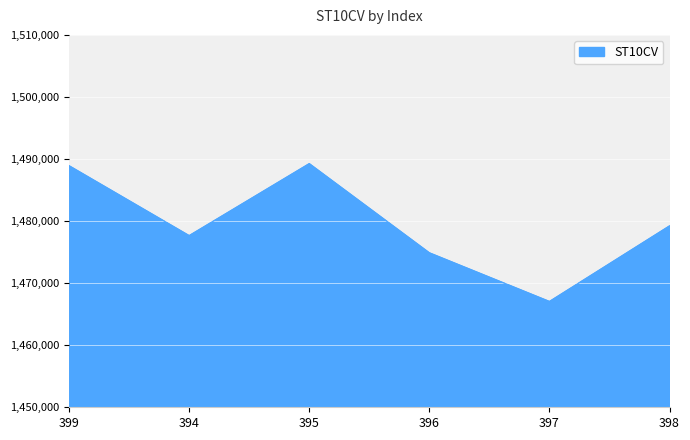

The value at 398 is 2140532. True or false?

False